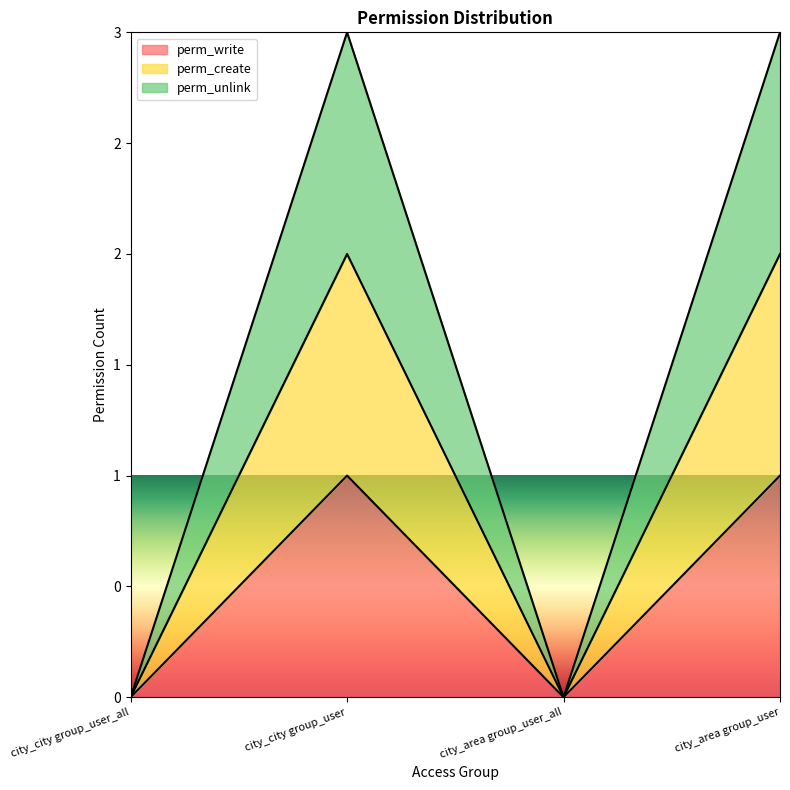

At which category is the sum across all series the highest?

city_city group_user